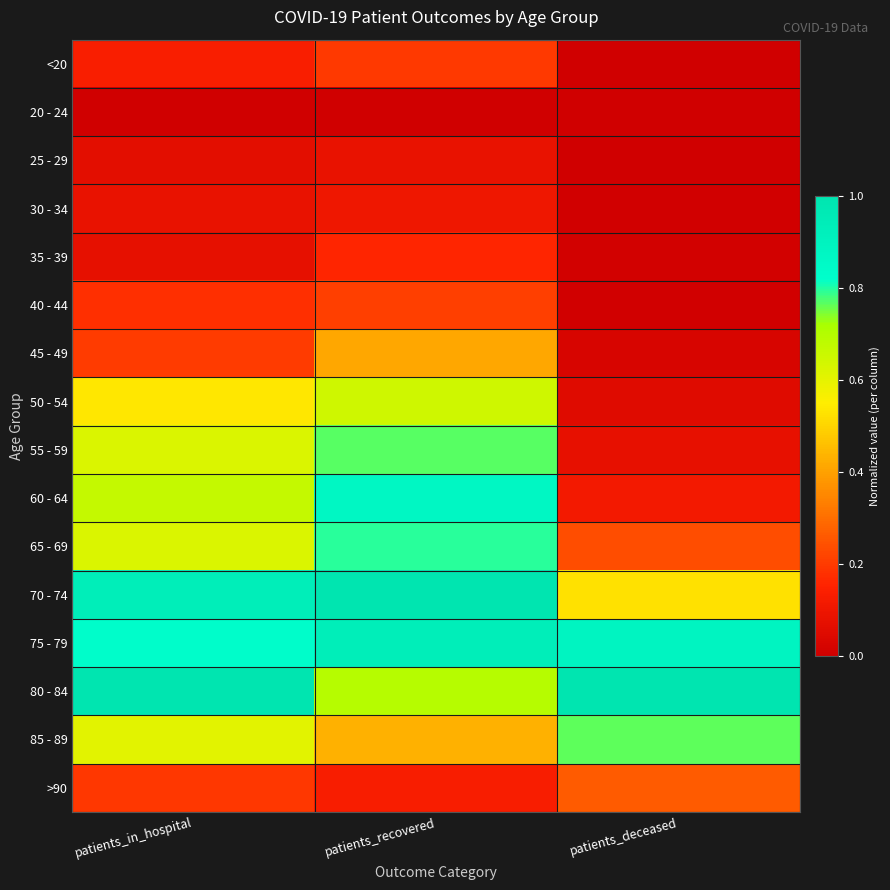

What is the total value across all series at patients_recovered?

7.4